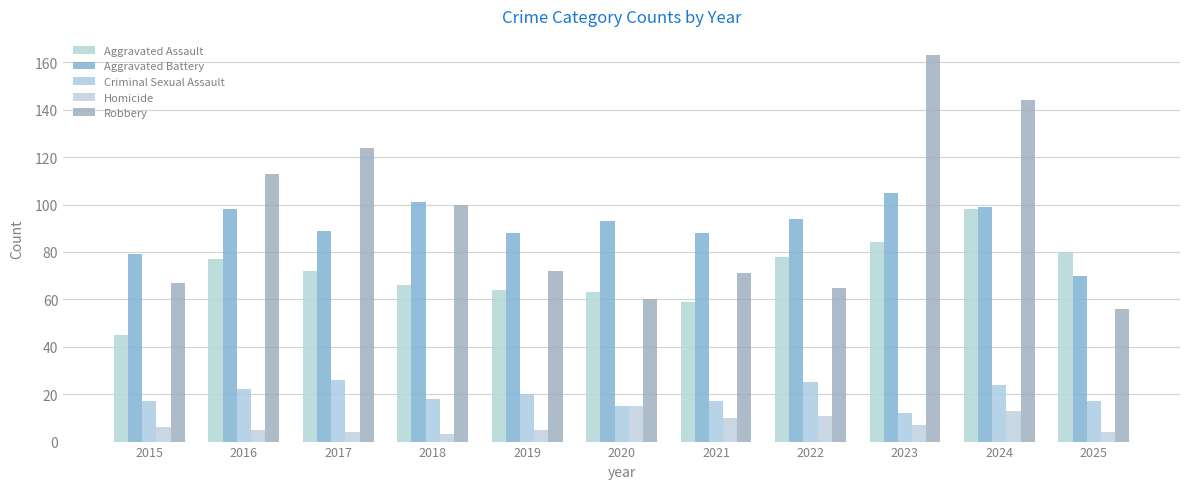

What is the maximum value shown in the chart?

163